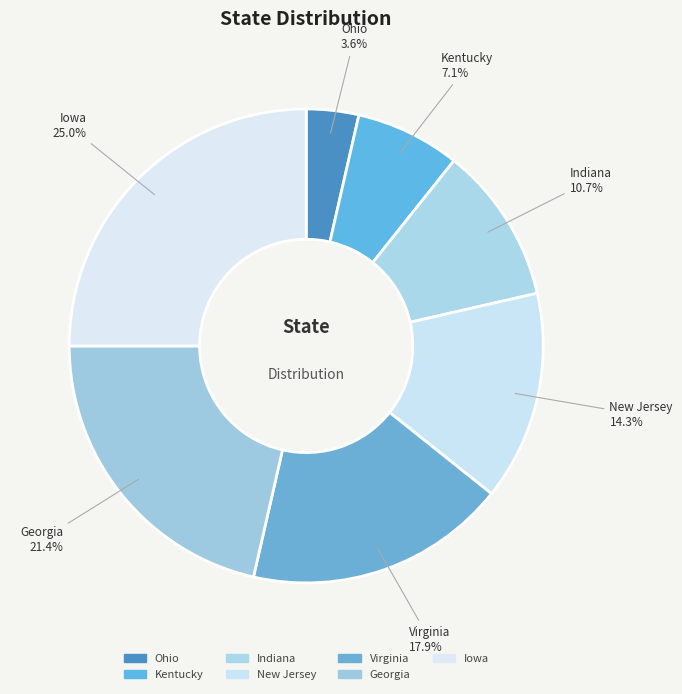

Does New Jersey account for over 50% of the chart?

No